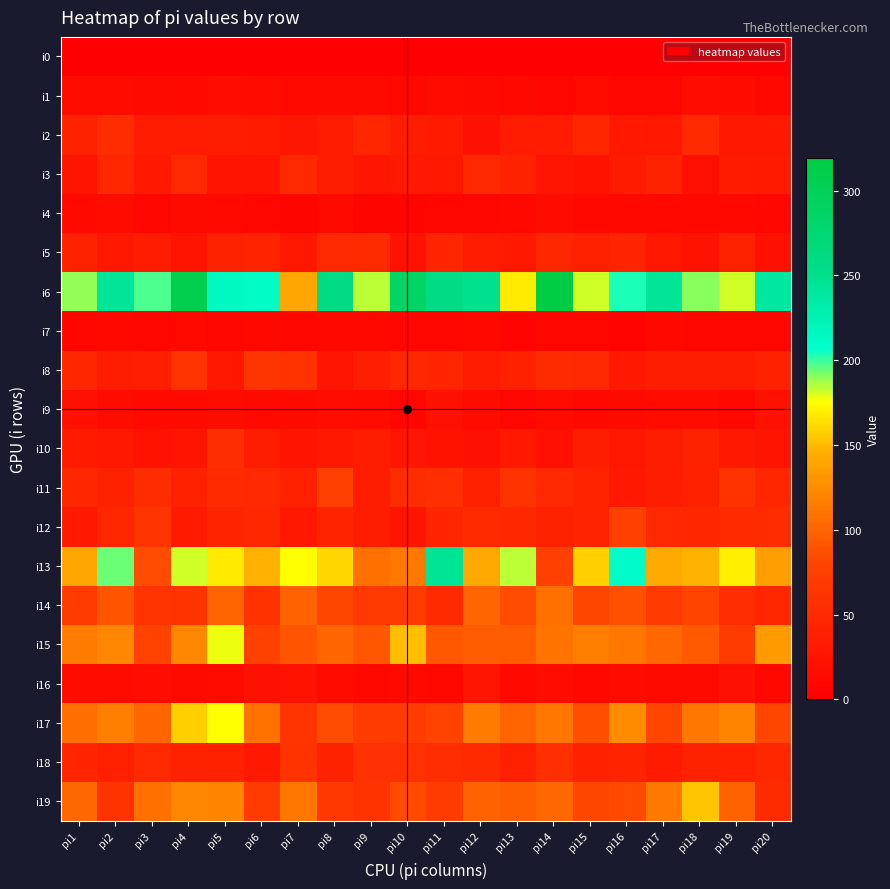

Reading right to left, what are all the values shown in this chart?

i0: pi20=0	pi19=0	pi18=0	pi17=0	pi16=0	pi15=0	pi14=0	pi13=0	pi12=0	pi11=0	pi10=0	pi9=0	pi8=0	pi7=0	pi6=0	pi5=0	pi4=0	pi3=0	pi2=0	pi1=0
i1: pi20=11	pi19=16	pi18=17	pi17=9	pi16=9	pi15=14	pi14=9	pi13=11	pi12=13	pi11=16	pi10=10	pi9=13	pi8=13	pi7=12	pi6=14	pi5=17	pi4=12	pi3=13	pi2=15	pi1=15
i2: pi20=31	pi19=30	pi18=50	pi17=29	pi16=31	pi15=45	pi14=34	pi13=34	pi12=21	pi11=32	pi10=35	pi9=46	pi8=34	pi7=27	pi6=33	pi5=35	pi4=34	pi3=34	pi2=53	pi1=40
i3: pi20=32	pi19=33	pi18=19	pi17=40	pi16=33	pi15=22	pi14=26	pi13=40	pi12=48	pi11=28	pi10=31	pi9=25	pi8=36	pi7=49	pi6=24	pi5=24	pi4=49	pi3=30	pi2=46	pi1=24
i4: pi20=8	pi19=10	pi18=11	pi17=10	pi16=11	pi15=10	pi14=16	pi13=11	pi12=8	pi11=9	pi10=7	pi9=7	pi8=13	pi7=7	pi6=8	pi5=12	pi4=13	pi3=8	pi2=15	pi1=12
i5: pi20=21	pi19=41	pi18=22	pi17=28	pi16=44	pi15=38	pi14=47	pi13=30	pi12=34	pi11=44	pi10=23	pi9=52	pi8=49	pi7=28	pi6=42	pi5=40	pi4=24	pi3=34	pi2=29	pi1=41
i6: pi20=239	pi19=181	pi18=190	pi17=244	pi16=204	pi15=181	pi14=319	pi13=167	pi12=249	pi11=256	pi10=287	pi9=184	pi8=257	pi7=141	pi6=213	pi5=215	pi4=311	pi3=198	pi2=243	pi1=189
i7: pi20=9	pi19=8	pi18=9	pi17=10	pi16=6	pi15=8	pi14=9	pi13=6	pi12=10	pi11=8	pi10=8	pi9=11	pi8=11	pi7=8	pi6=10	pi5=9	pi4=12	pi3=8	pi2=11	pi1=8
i8: pi20=40	pi19=35	pi18=36	pi17=35	pi16=30	pi15=48	pi14=52	pi13=39	pi12=34	pi11=44	pi10=47	pi9=37	pi8=25	pi7=60	pi6=63	pi5=28	pi4=62	pi3=37	pi2=35	pi1=45
i9: pi20=21	pi19=10	pi18=14	pi17=14	pi16=13	pi15=11	pi14=14	pi13=9	pi12=15	pi11=20	pi10=8	pi9=14	pi8=17	pi7=13	pi6=12	pi5=16	pi4=13	pi3=12	pi2=16	pi1=19
i10: pi20=24	pi19=30	pi18=40	pi17=35	pi16=29	pi15=36	pi14=19	pi13=31	pi12=20	pi11=23	pi10=27	pi9=36	pi8=30	pi7=24	pi6=36	pi5=55	pi4=24	pi3=23	pi2=28	pi1=32
i11: pi20=46	pi19=60	pi18=39	pi17=36	pi16=30	pi15=42	pi14=48	pi13=60	pi12=38	pi11=57	pi10=53	pi9=36	pi8=75	pi7=39	pi6=48	pi5=51	pi4=39	pi3=53	pi2=40	pi1=46
i12: pi20=53	pi19=51	pi18=46	pi17=48	pi16=75	pi15=44	pi14=41	pi13=47	pi12=50	pi11=44	pi10=24	pi9=35	pi8=43	pi7=28	pi6=47	pi5=43	pi4=32	pi3=62	pi2=46	pi1=31
i13: pi20=137	pi19=170	pi18=146	pi17=144	pi16=209	pi15=158	pi14=76	pi13=184	pi12=143	pi11=245	pi10=113	pi9=108	pi8=160	pi7=175	pi6=146	pi5=167	pi4=181	pi3=85	pi2=194	pi1=142
i14: pi20=46	pi19=54	pi18=80	pi17=69	pi16=88	pi15=82	pi14=108	pi13=85	pi12=101	pi11=51	pi10=69	pi9=69	pi8=81	pi7=99	pi6=59	pi5=100	pi4=61	pi3=62	pi2=90	pi1=70
i15: pi20=134	pi19=70	pi18=94	pi17=103	pi16=112	pi15=116	pi14=110	pi13=95	pi12=95	pi11=93	pi10=152	pi9=91	pi8=101	pi7=90	pi6=77	pi5=177	pi4=121	pi3=78	pi2=121	pi1=115
i16: pi20=10	pi19=20	pi18=13	pi17=13	pi16=15	pi15=11	pi14=18	pi13=12	pi12=26	pi11=10	pi10=13	pi9=11	pi8=16	pi7=22	pi6=20	pi5=14	pi4=13	pi3=17	pi2=16	pi1=15
i17: pi20=82	pi19=120	pi18=111	pi17=82	pi16=125	pi15=87	pi14=112	pi13=100	pi12=115	pi11=78	pi10=70	pi9=72	pi8=85	pi7=62	pi6=109	pi5=175	pi4=158	pi3=101	pi2=116	pi1=107
i18: pi20=47	pi19=38	pi18=41	pi17=33	pi16=43	pi15=39	pi14=57	pi13=38	pi12=51	pi11=54	pi10=58	pi9=58	pi8=41	pi7=60	pi6=31	pi5=39	pi4=40	pi3=49	pi2=38	pi1=44
i19: pi20=52	pi19=99	pi18=154	pi17=113	pi16=84	pi15=81	pi14=103	pi13=96	pi12=99	pi11=72	pi10=84	pi9=61	pi8=65	pi7=111	pi6=70	pi5=120	pi4=121	pi3=108	pi2=61	pi1=103